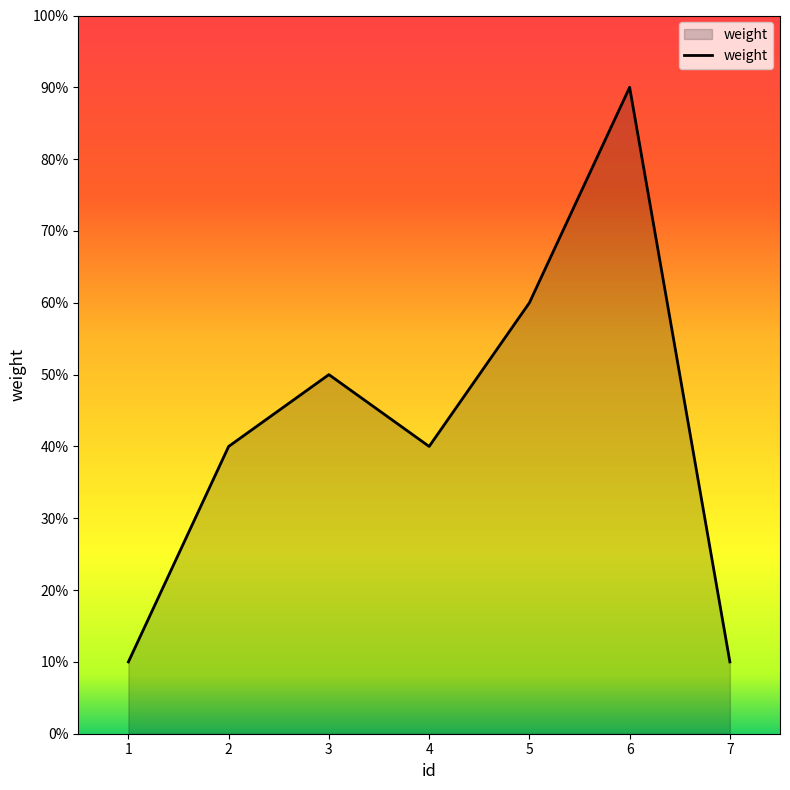

Between 3 and 5, which is larger?

5